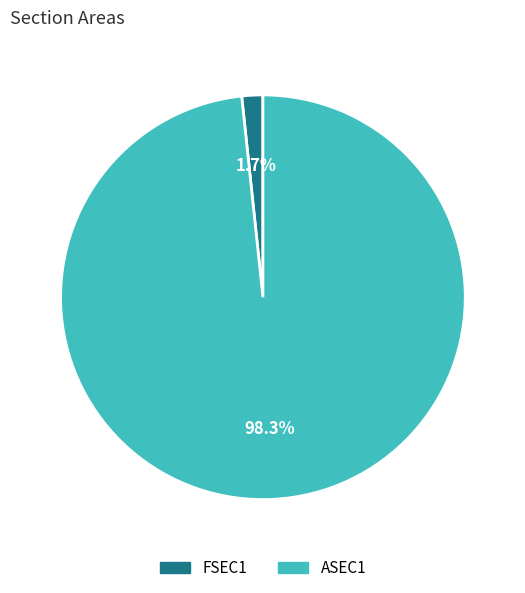

Which category has the biggest portion of the pie?

ASEC1